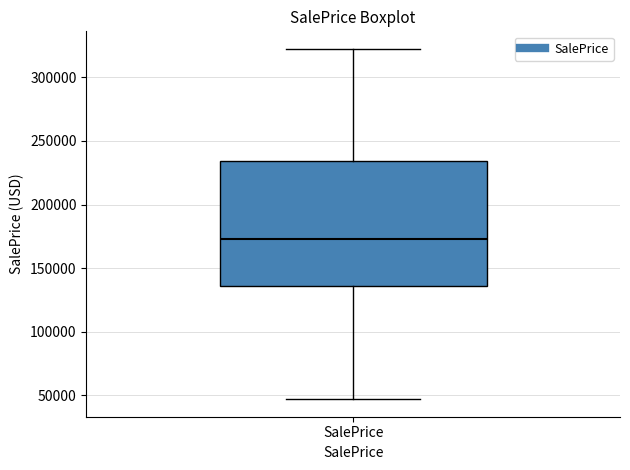

Read this box plot against the y-axis: the position of the median line, the range covered by the box, and the ends of both whiskers. The values are not printed on the chart, so give them approximately, as read against the axis.

median 175000, box 135000 to 235000, whiskers 45000 to 320000